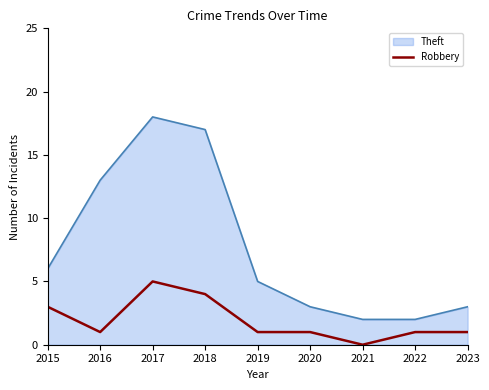

Which series has the widest spread of values?

Theft